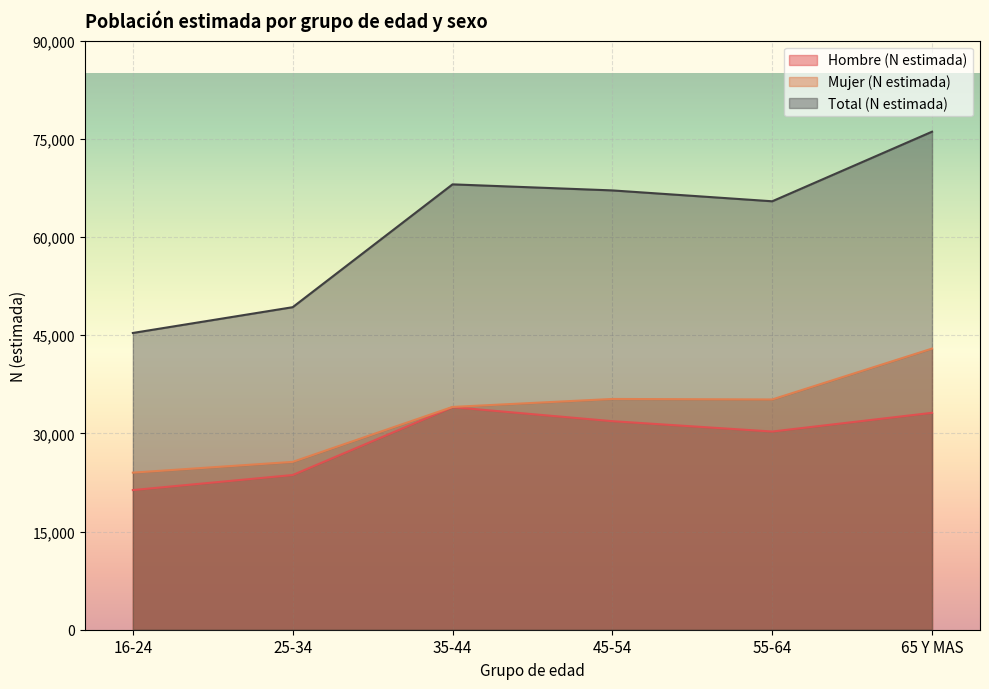

List the series in order of their peak value, highest first.

Total (N estimada), Mujer (N estimada), Hombre (N estimada)